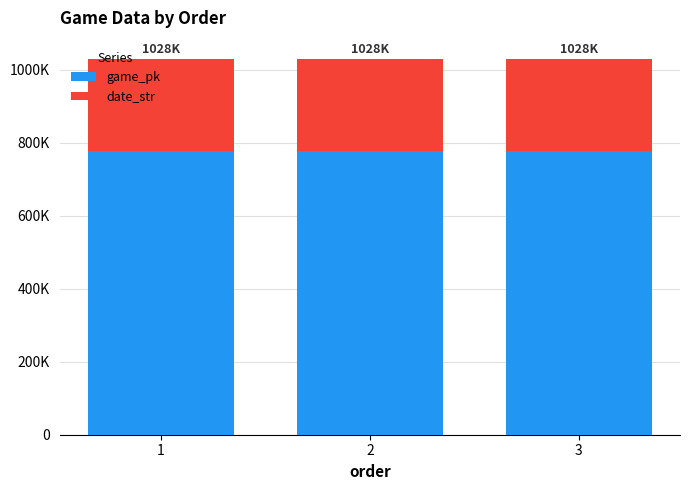

Are the bars grouped side by side (vs. stacked)?

No